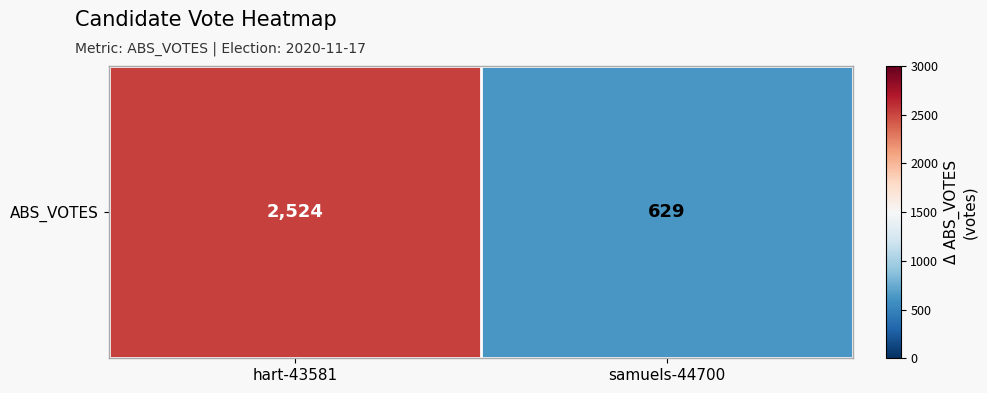

Rank the categories by value from lowest to highest.

samuels-44700, hart-43581